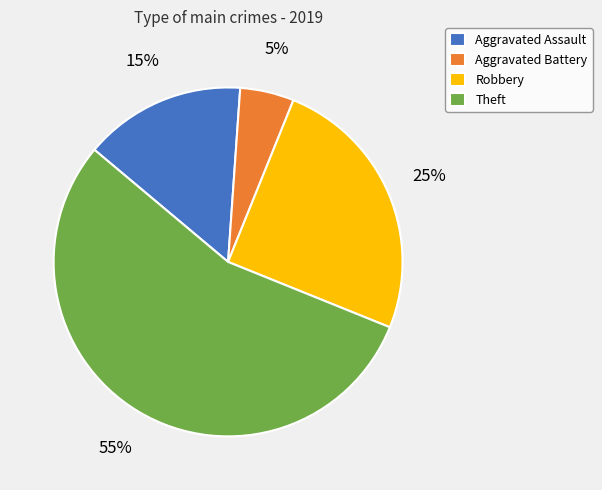

Count the number of slices in the pie.

4